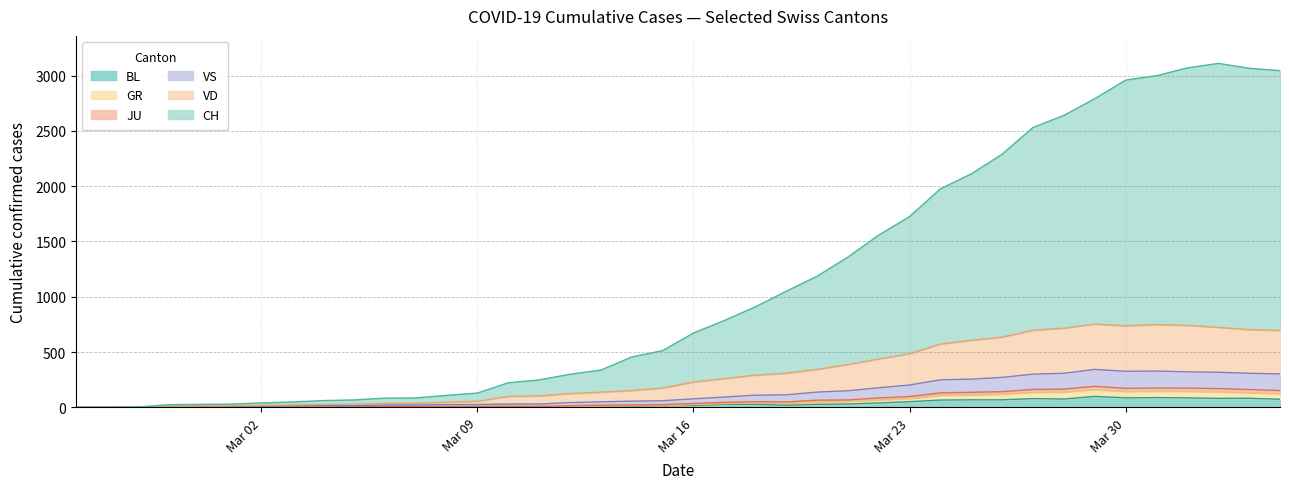

Reading right to left, extract all data points from this chart.

CH: 3044	3066	3110	3069	2999	2959	2791	2640	2531	2289	2111	1976	1725	1557	1358	1185	1049	908	785	672	513	455	337	299	248	222	129	108	85	83	67	61	49	40	29	27	24	3	1	0
GR: 125	133	141	145	146	144	162	138	137	120	113	109	80	67	54	51	37	40	35	26	12	14	12	9	3	5	4	4	4	4	1	1	1	1	1	1	0	0	0	0
JU: 695	703	723	741	748	737	753	716	697	635	606	572	484	437	387	343	308	291	259	229	174	152	137	125	103	99	55	47	37	36	28	26	22	18	13	12	11	1	0	0
VS: 302	308	317	321	328	326	343	308	300	271	255	249	202	177	150	138	113	110	93	77	60	56	50	43	30	30	26	25	21	21	14	15	14	12	9	8	7	1	0	0
VD: 152	161	170	174	175	172	190	165	162	142	136	131	98	85	67	65	49	51	46	35	24	22	20	15	9	10	9	9	9	9	3	2	2	2	2	2	1	1	0	0
BL: 73	82	81	86	88	86	99	75	79	68	68	66	51	40	30	27	19	27	26	17	12	8	12	9	3	5	4	4	4	4	1	1	1	1	1	1	0	0	0	0